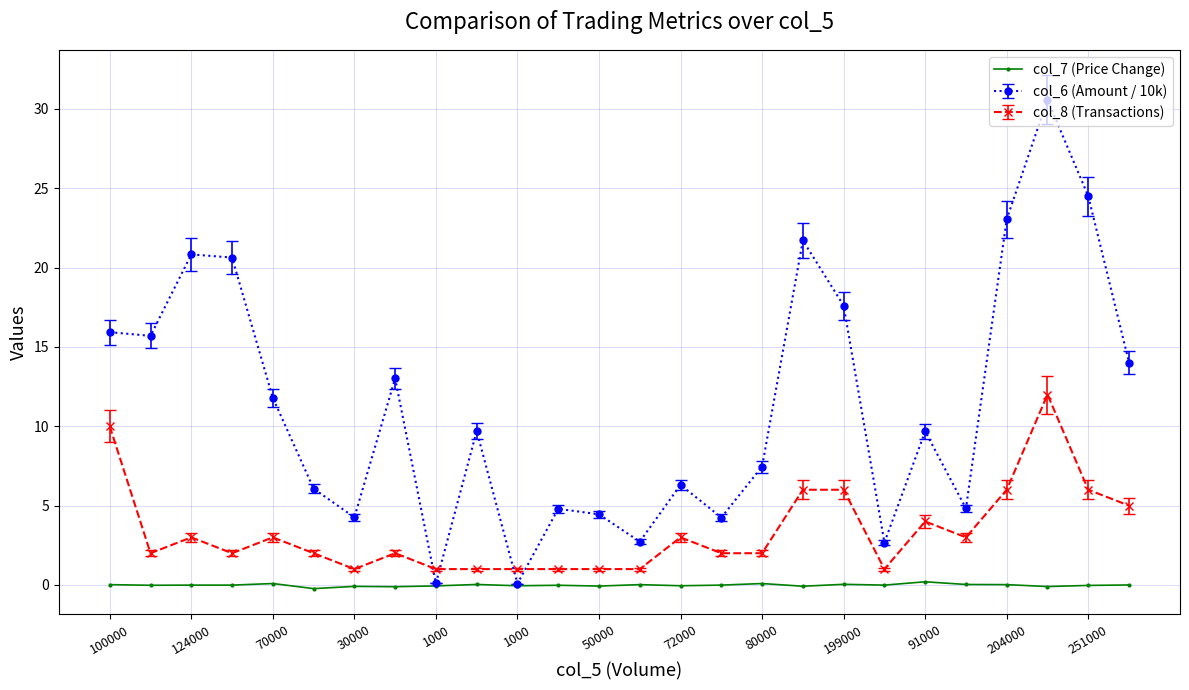

True or false: col_6 (Amount / 10k) has more than 2 points higher than both neighbors.

True